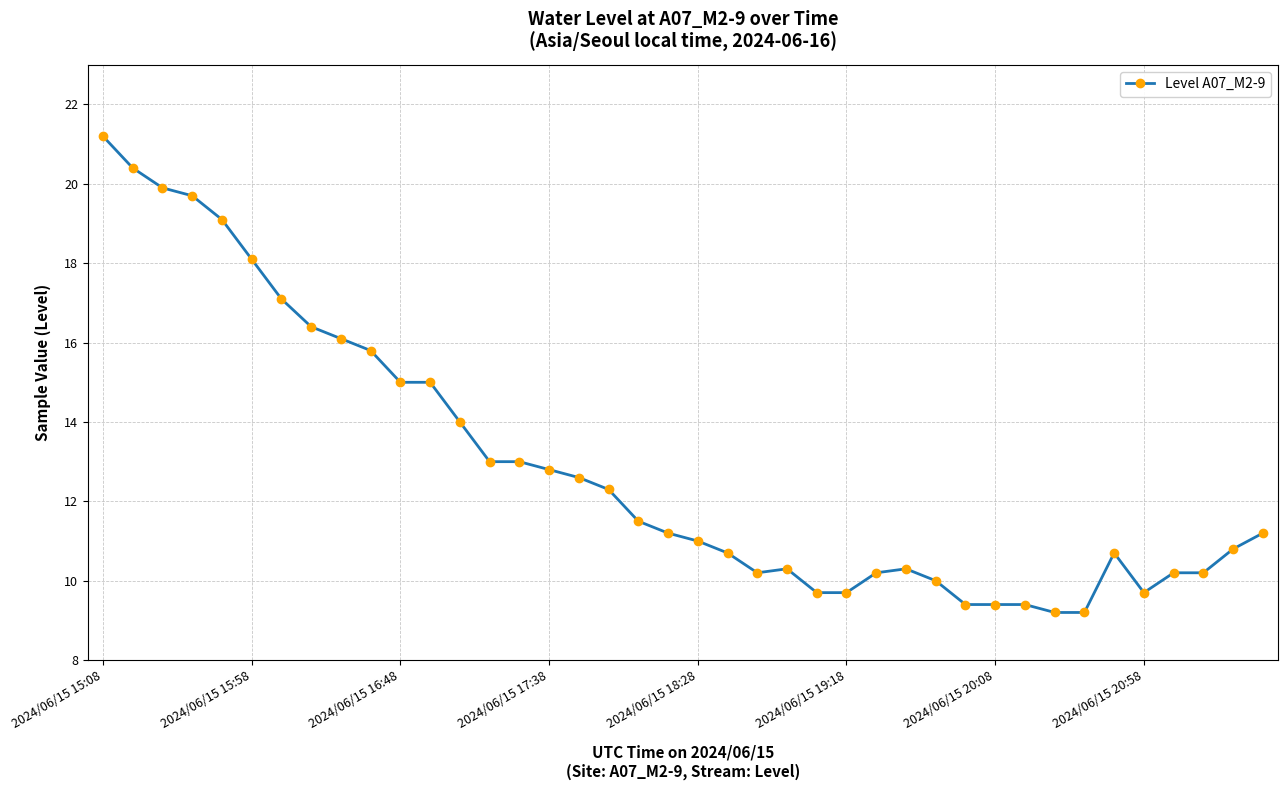

Count the number of data series in this chart.

1